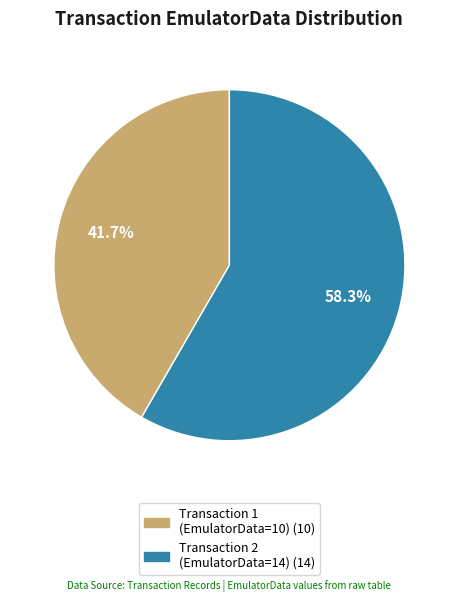

Is there a majority slice in this chart?

Yes